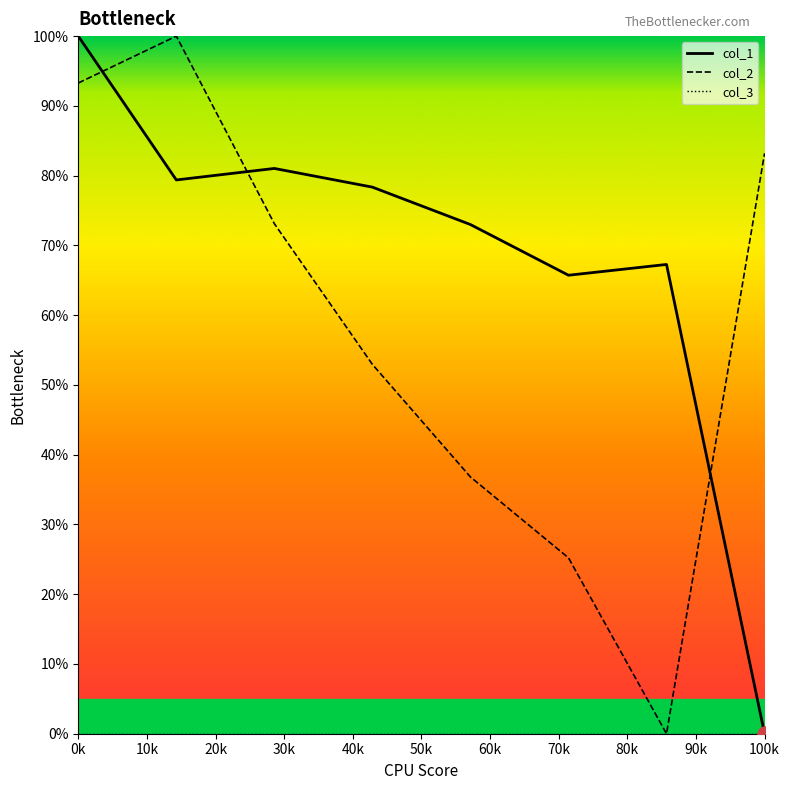

Which series has the largest total across all categories?

col_1